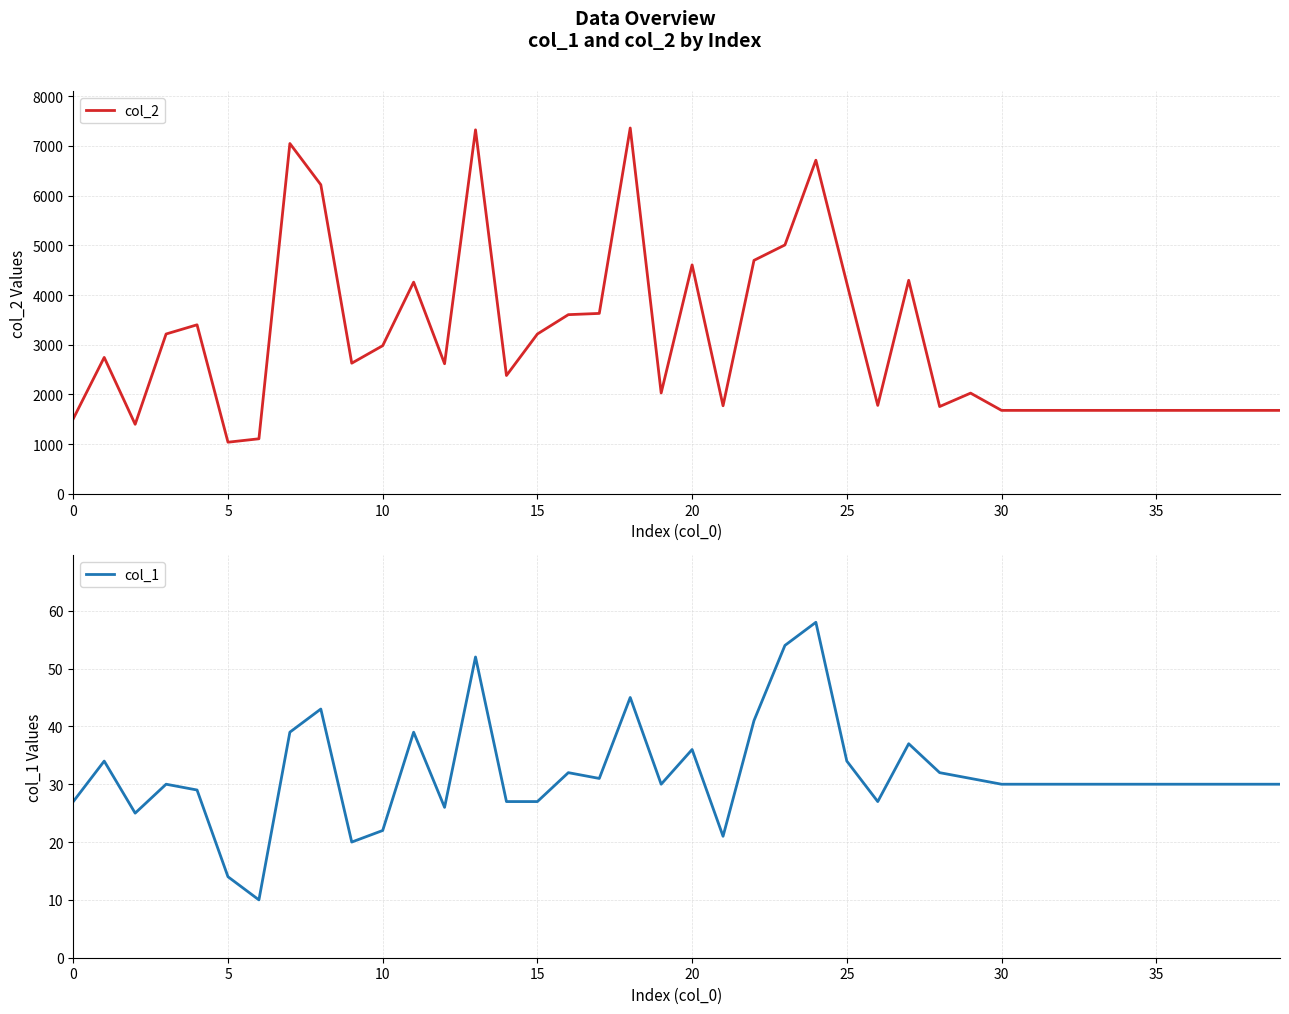

The col_1 series shows 14 at 21. True or false?

False